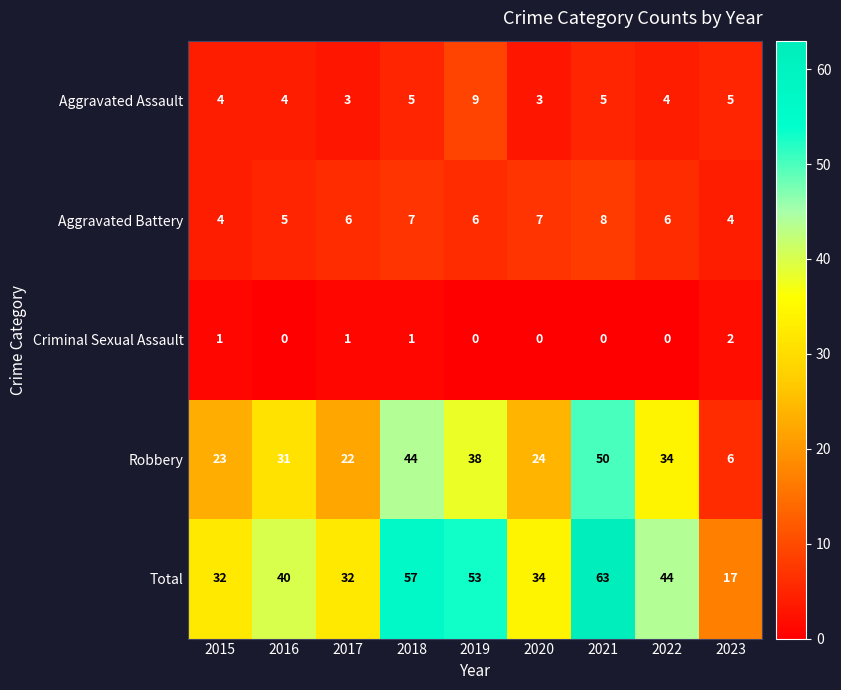

The Robbery series shows 55 at 2016. True or false?

False